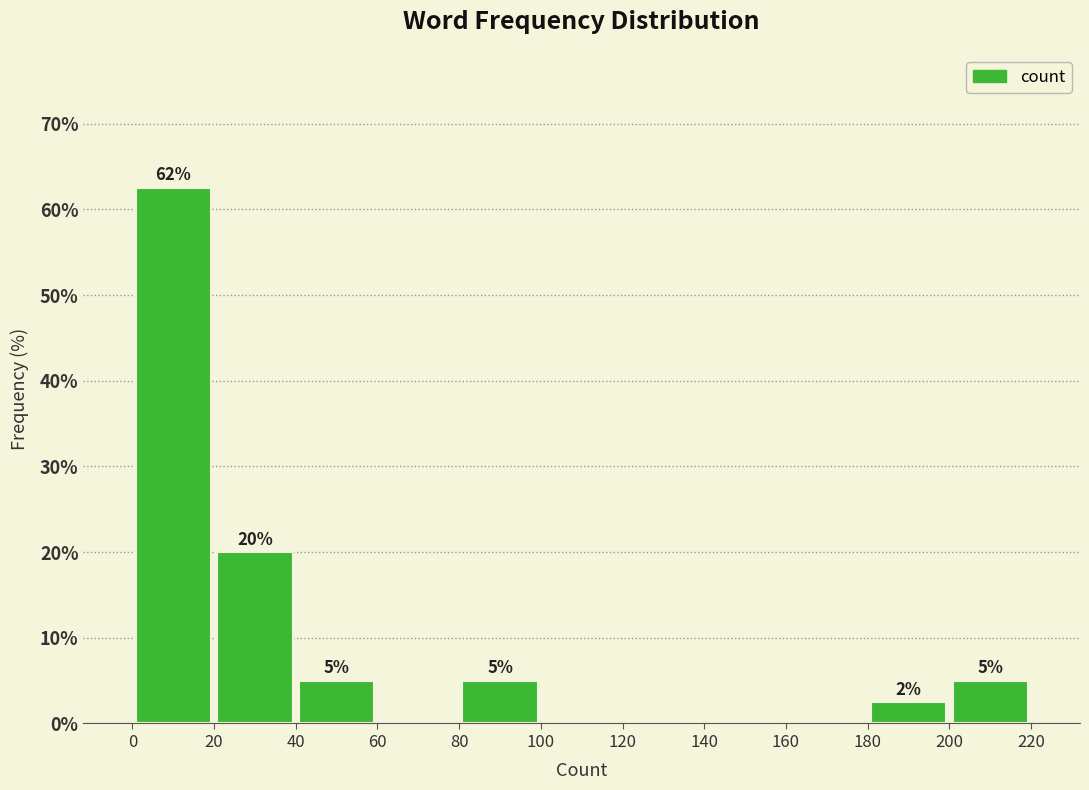

Which range on the x-axis has the tallest bar?

0 to 20